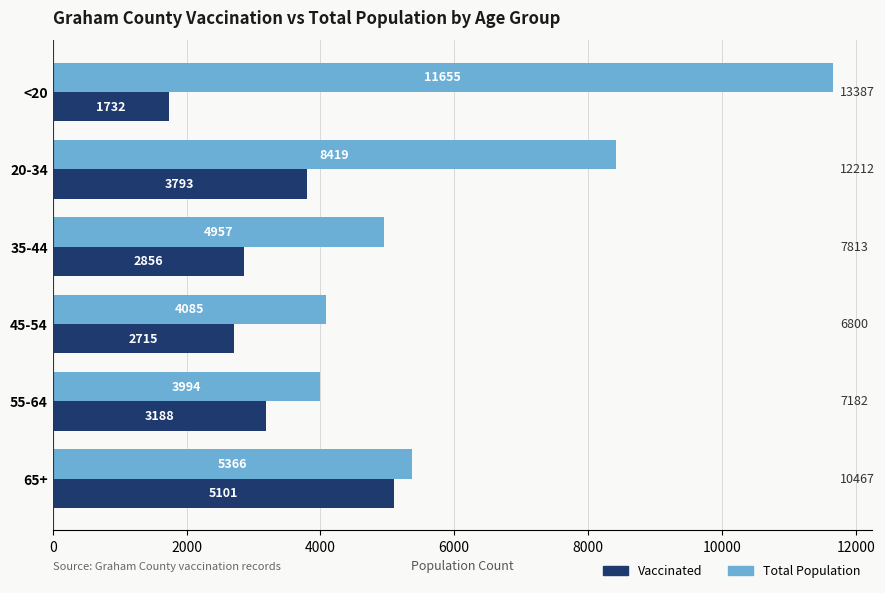

What is the total value across all series at 65+?

10467